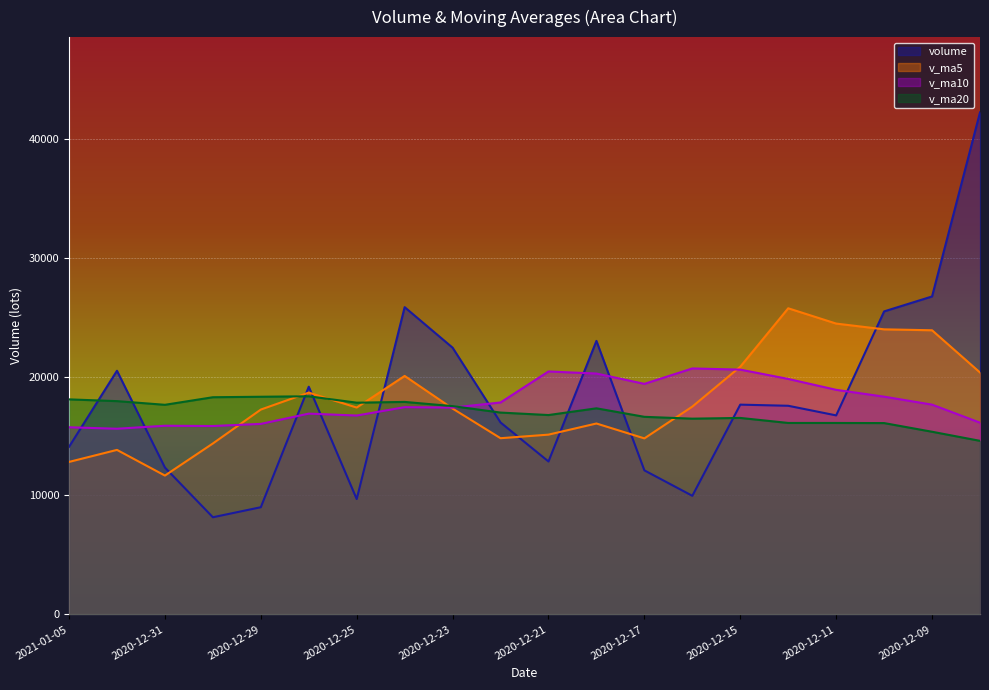

What position from the left is 2020-12-29?

5